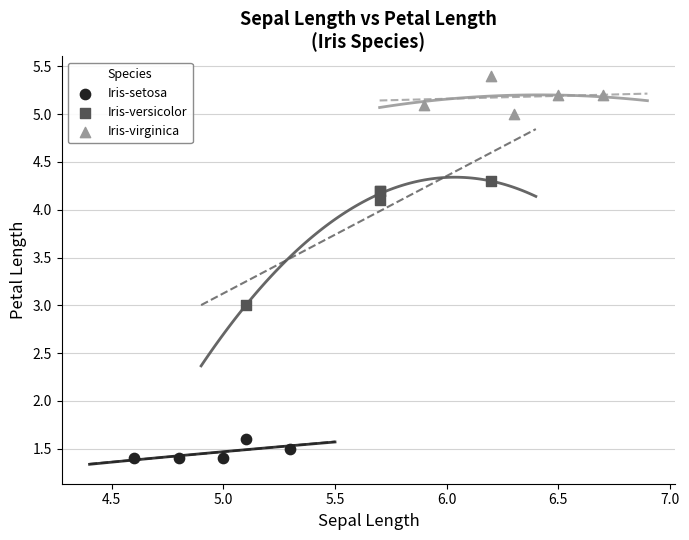

Which series has the widest spread of Y values?

Iris-versicolor